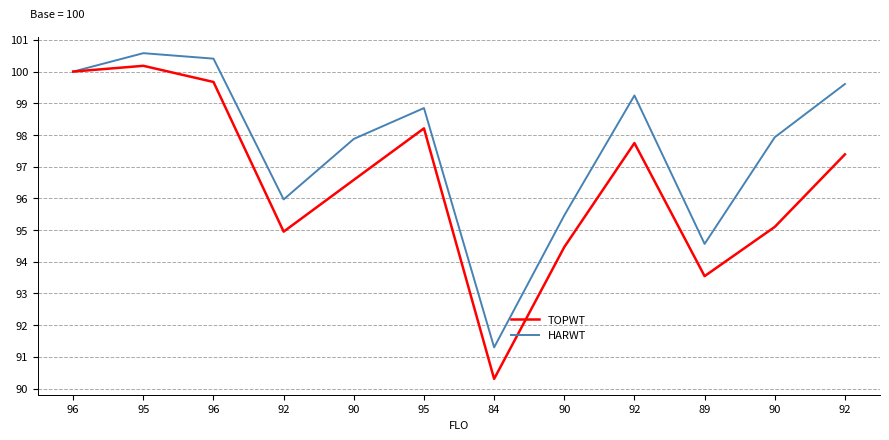

The value of HARWT at 96 is 100.4. True or false?

True